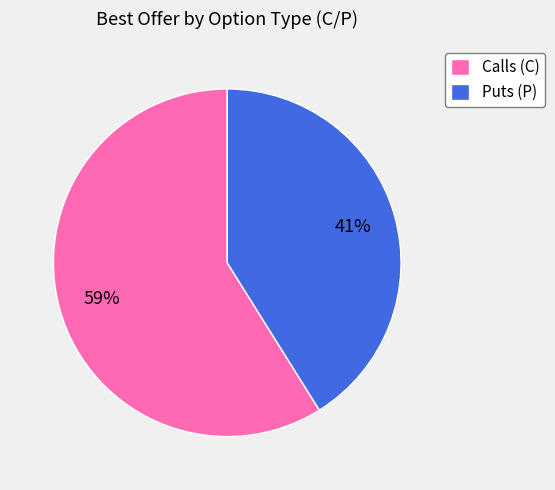

Is it true that Calls (C) is 72% of the pie?

False